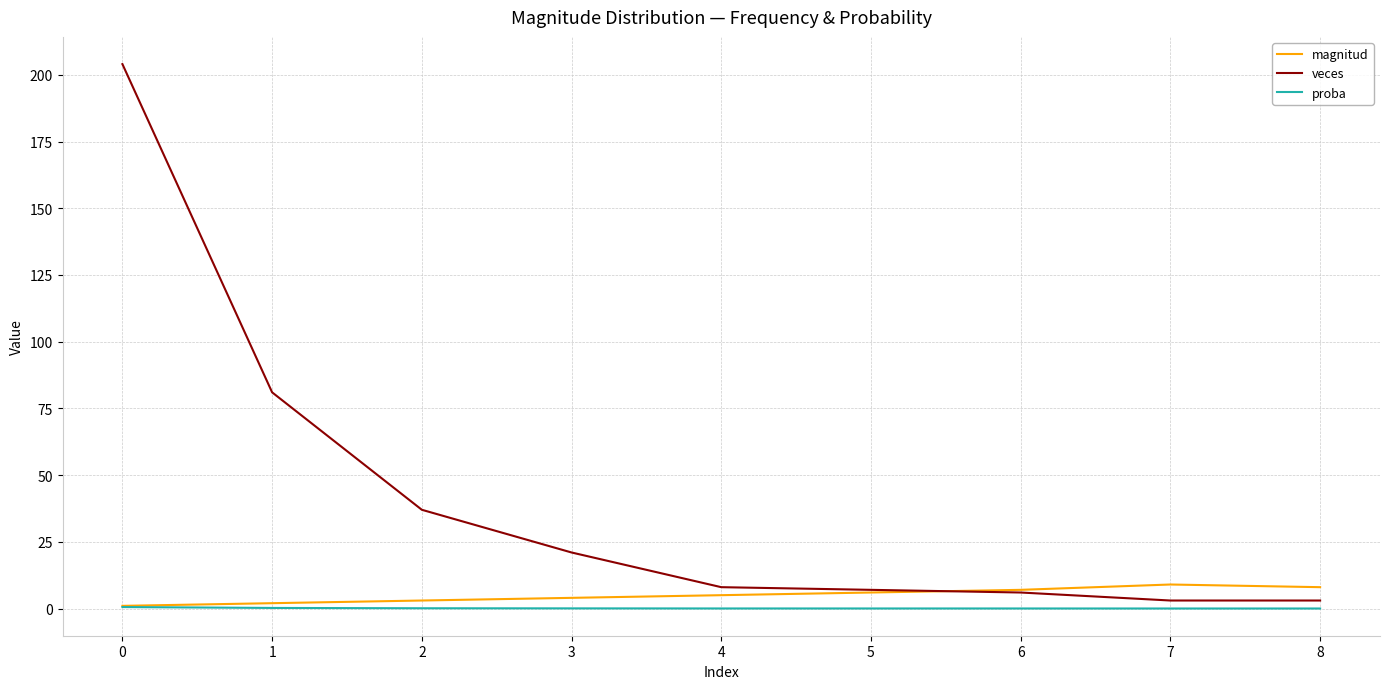

Does the chart display data point markers on the line(s)?

No